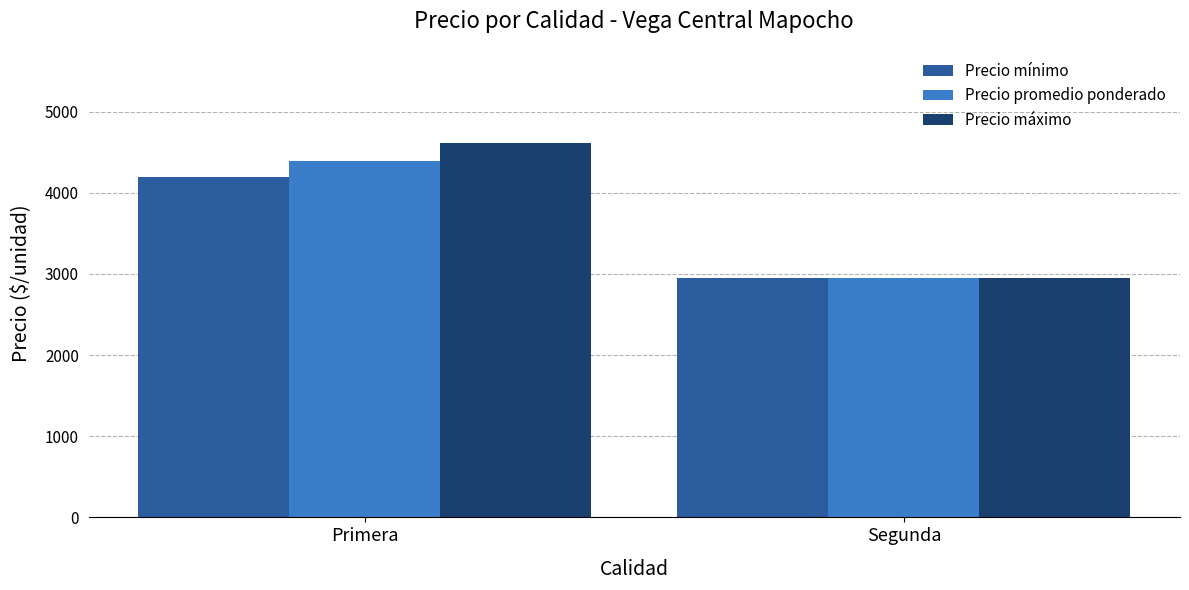

Is the value of Precio promedio ponderado at Primera greater than the value of Precio máximo at Primera?

No